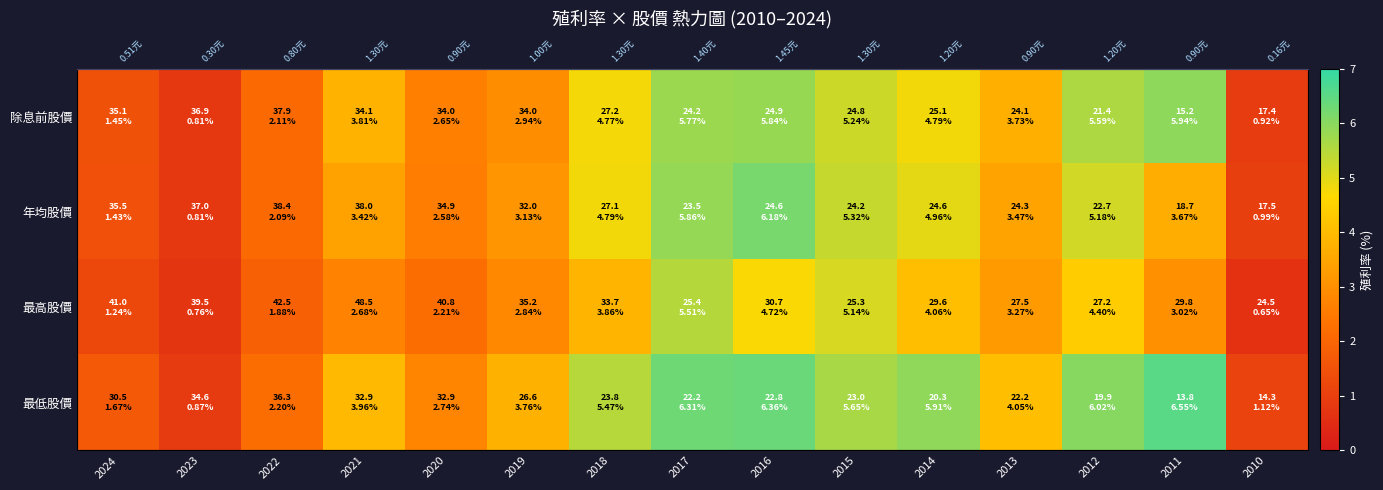

What is the minimum value shown in the chart?

0.7